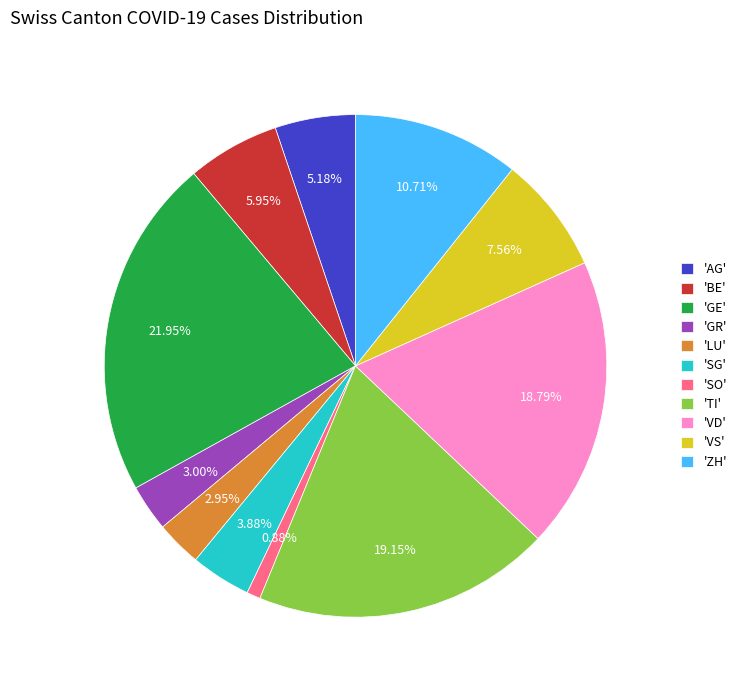

Between 'VS' and 'AG', which is larger?

'VS'